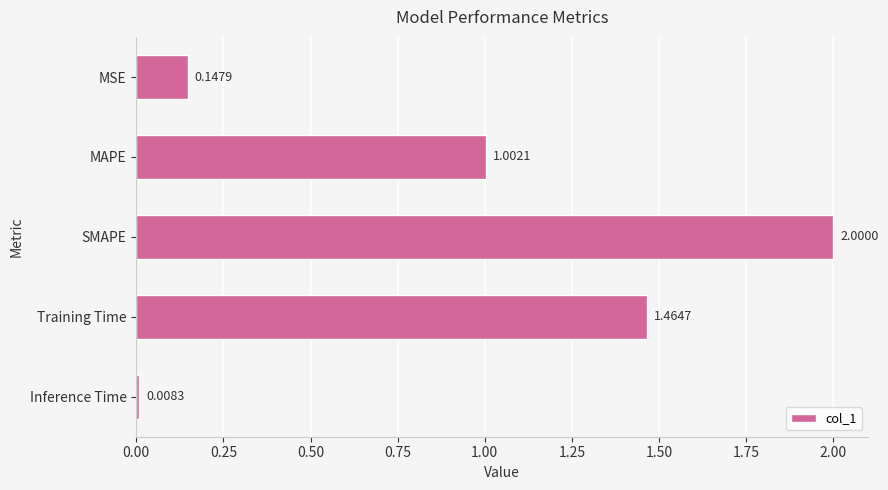

What is the label of the 4th bar from the top?

Training Time